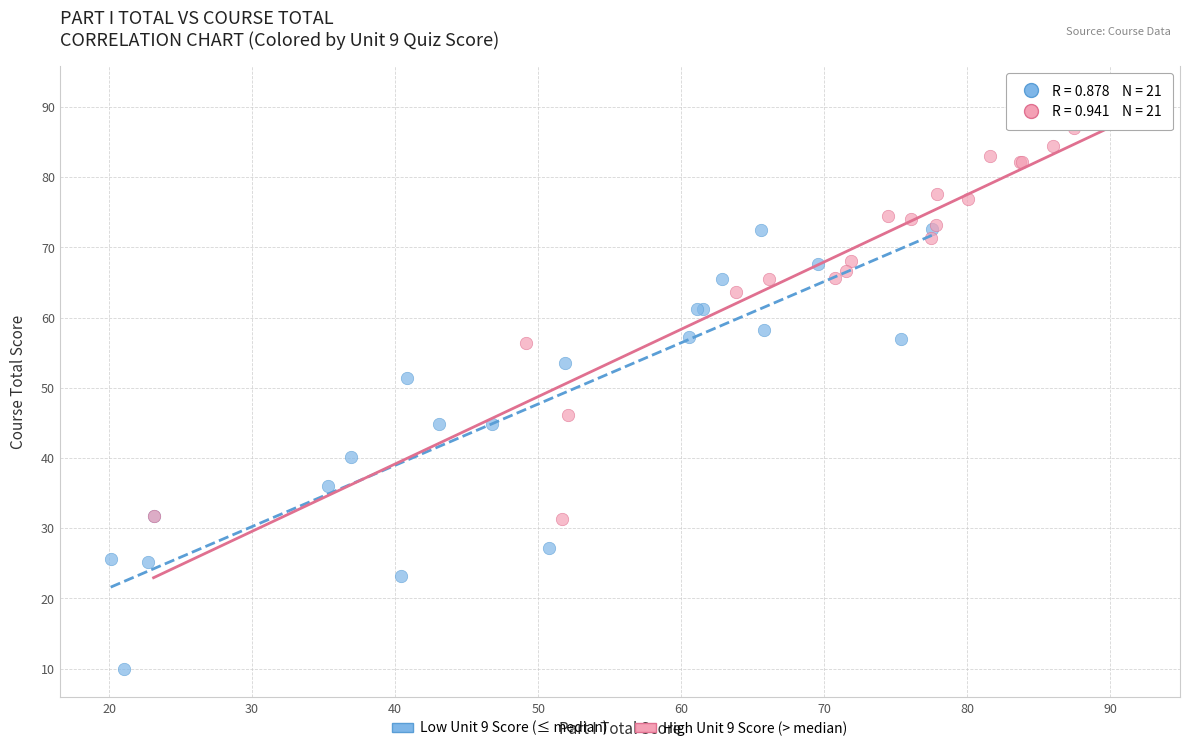

Which series contains the lowest Y value?

Low Unit 9 Score (≤ median)